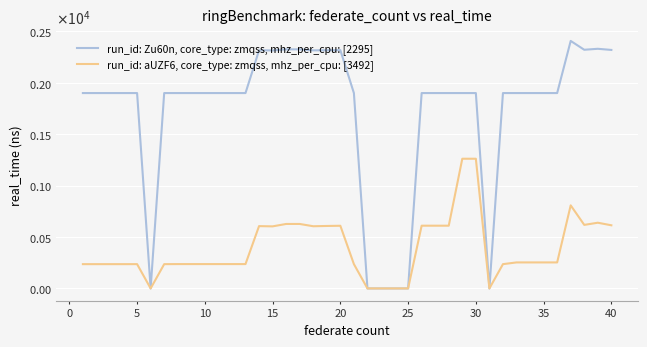

What is the average value of the run_id: aUZF6, core_type: zmqss, mhz_per_cpu: [3492] series?

391.0